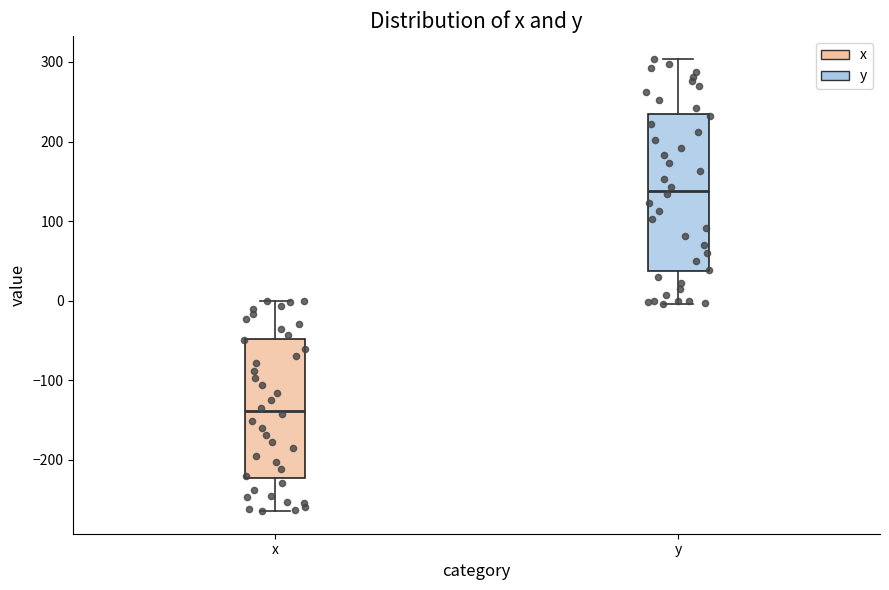

Reading left to right, transcribe this box plot: for each box, give where its median line is, the range the box spans, and where its two whiskers end, as read against the y-axis. The values are not printed on the chart, so give them approximately, as read against the axis.

x: median -140, box -220 to -50, whiskers -260 to 0
y: median 140, box 40 to 230, whiskers 0 to 300